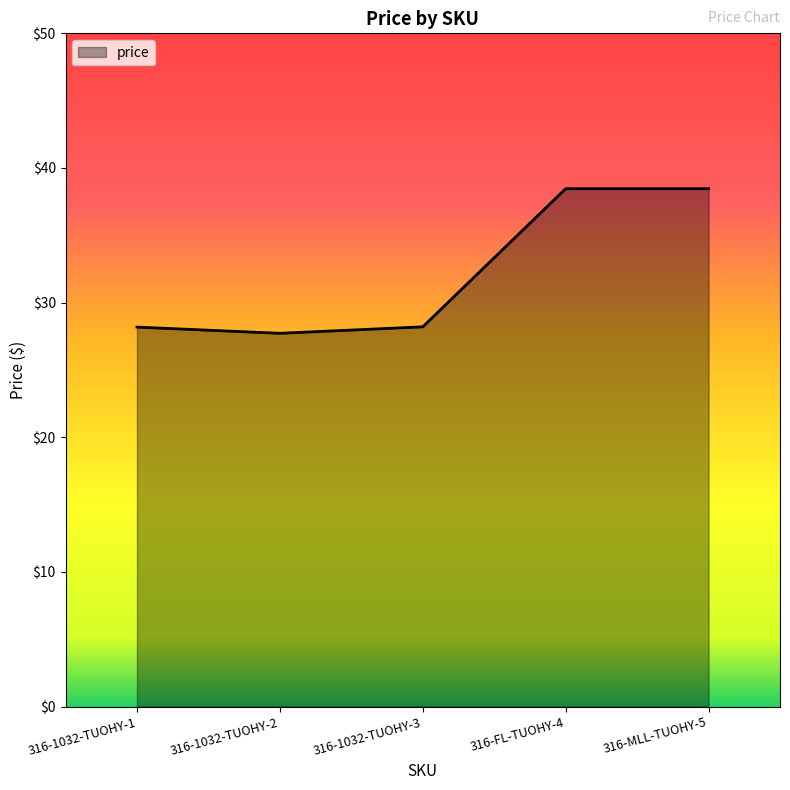

What is the sum of the values at 316-1032-TUOHY-2 and 316-MLL-TUOHY-5?

66.2